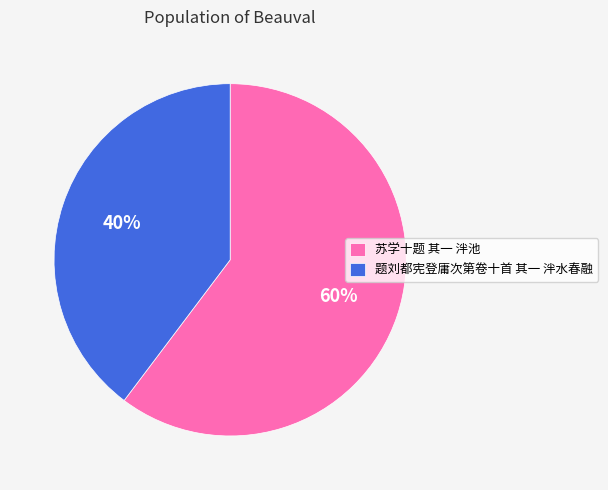

Which category has the smallest portion of the pie?

题刘都宪登庸次第卷十首 其一 泮水春融